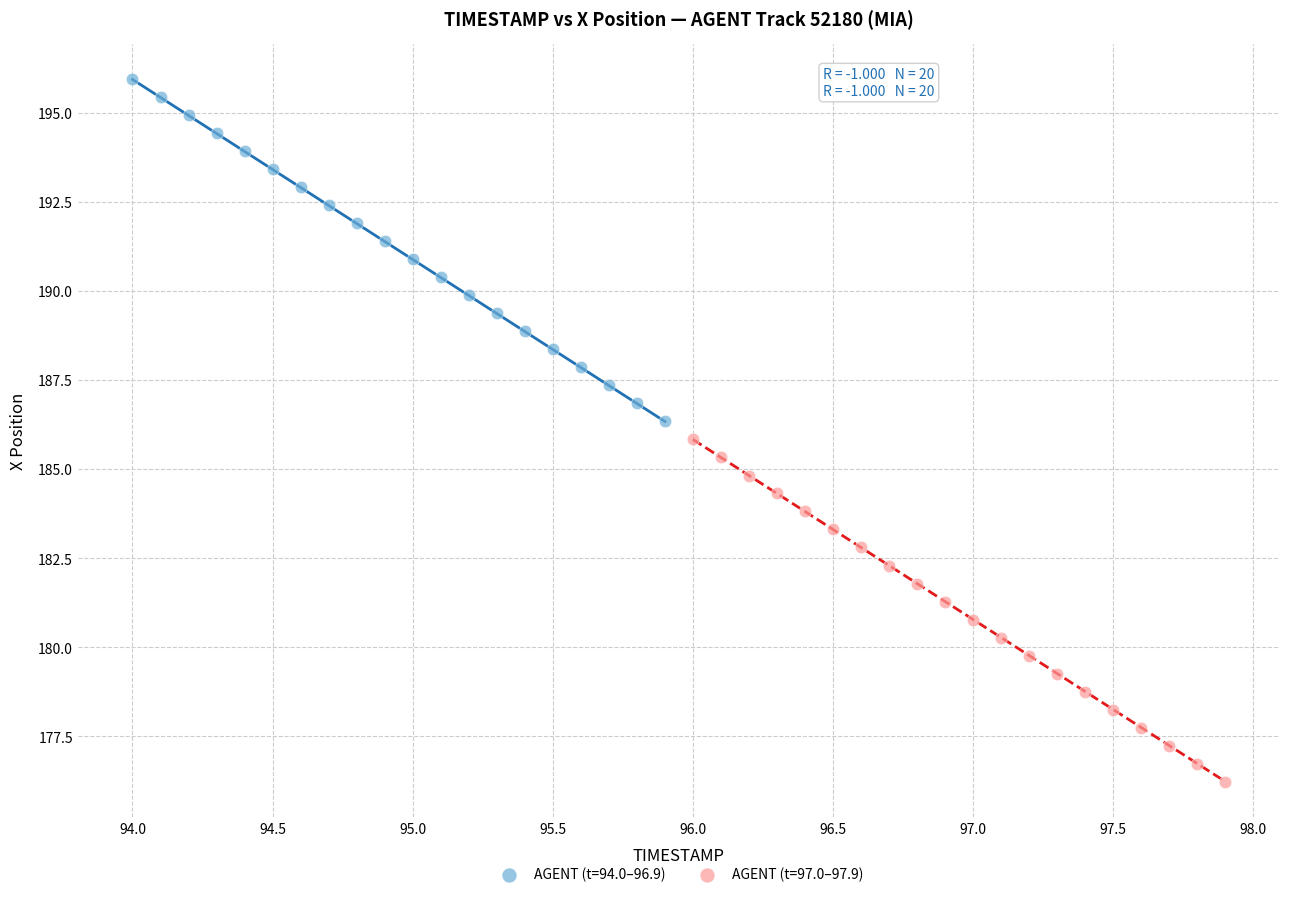

Which series reaches the maximum Y coordinate?

AGENT (t=94.0–96.9)